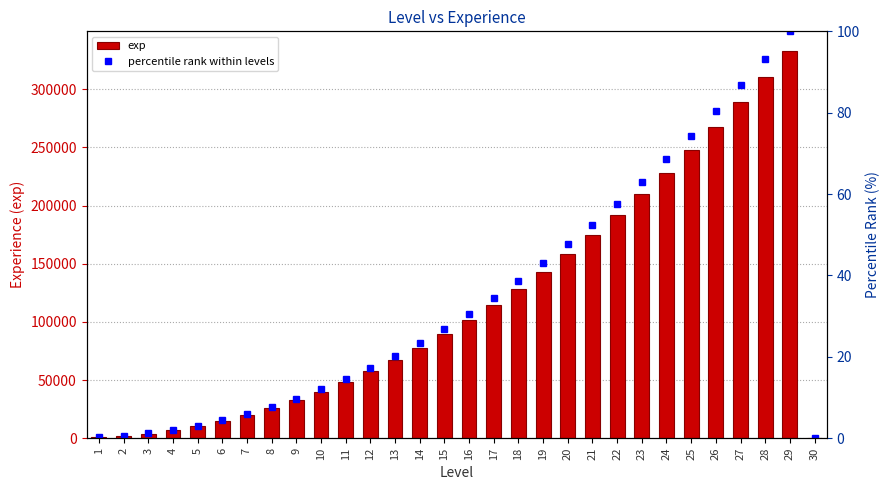

What are all the series names shown in the legend?

exp, percentile rank within levels